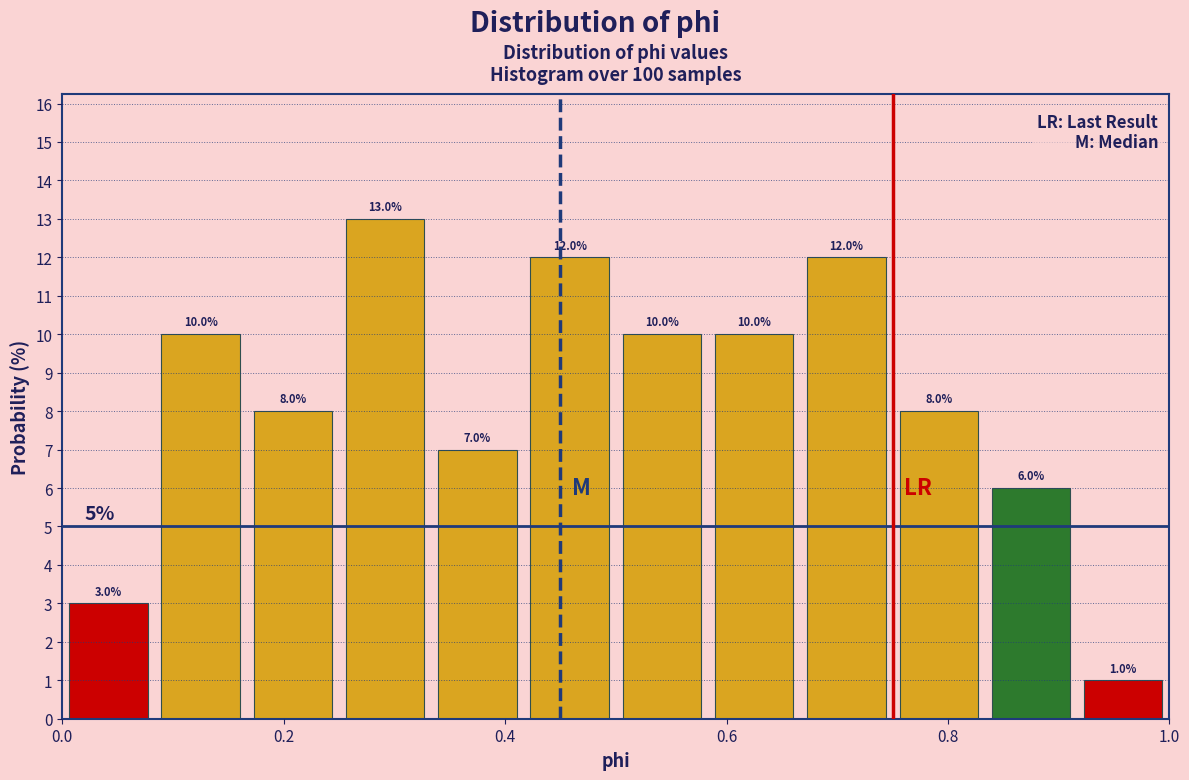

Over which range of the x-axis is the bar tallest?

0.26 to 0.34